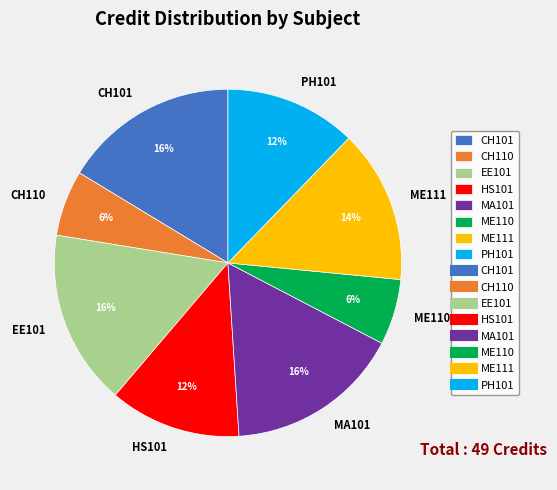

To the nearest percent, what is the difference between the largest and smallest slice percentages?

10%